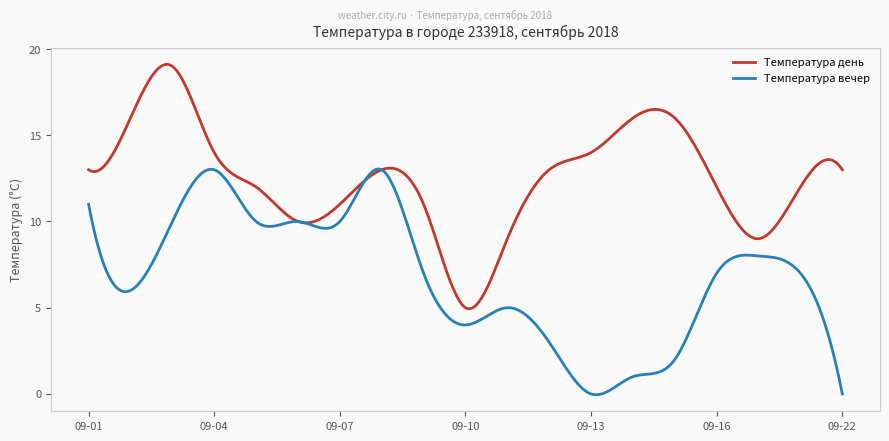

Rank the series by their average value, from highest to lowest.

Температура день, Температура вечер